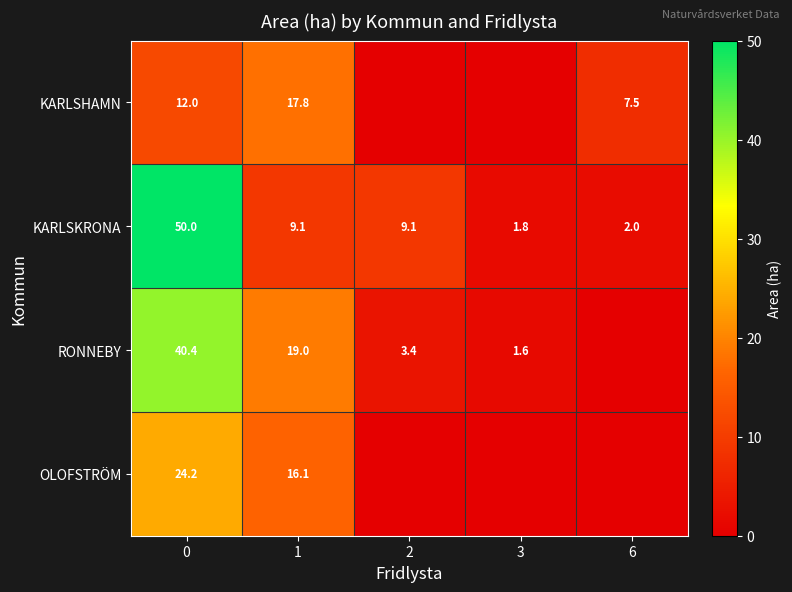

The RONNEBY series shows 12.9 at 0. True or false?

False